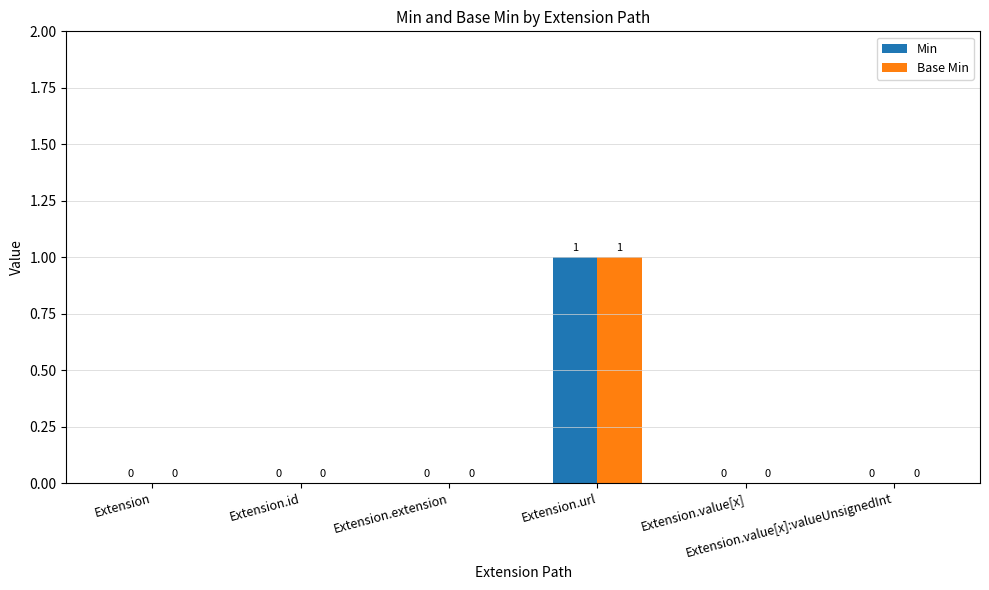

How many categories are shown in the chart?

6